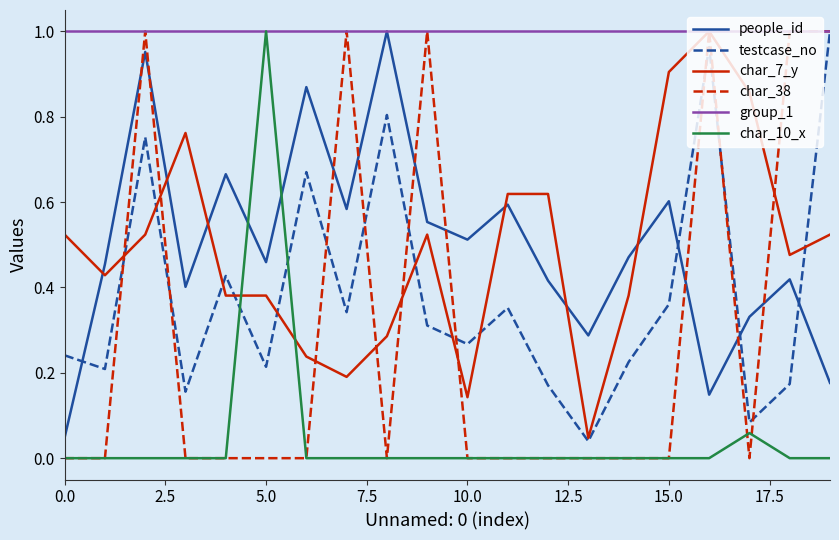

Which series has the largest total across all categories?

group_1